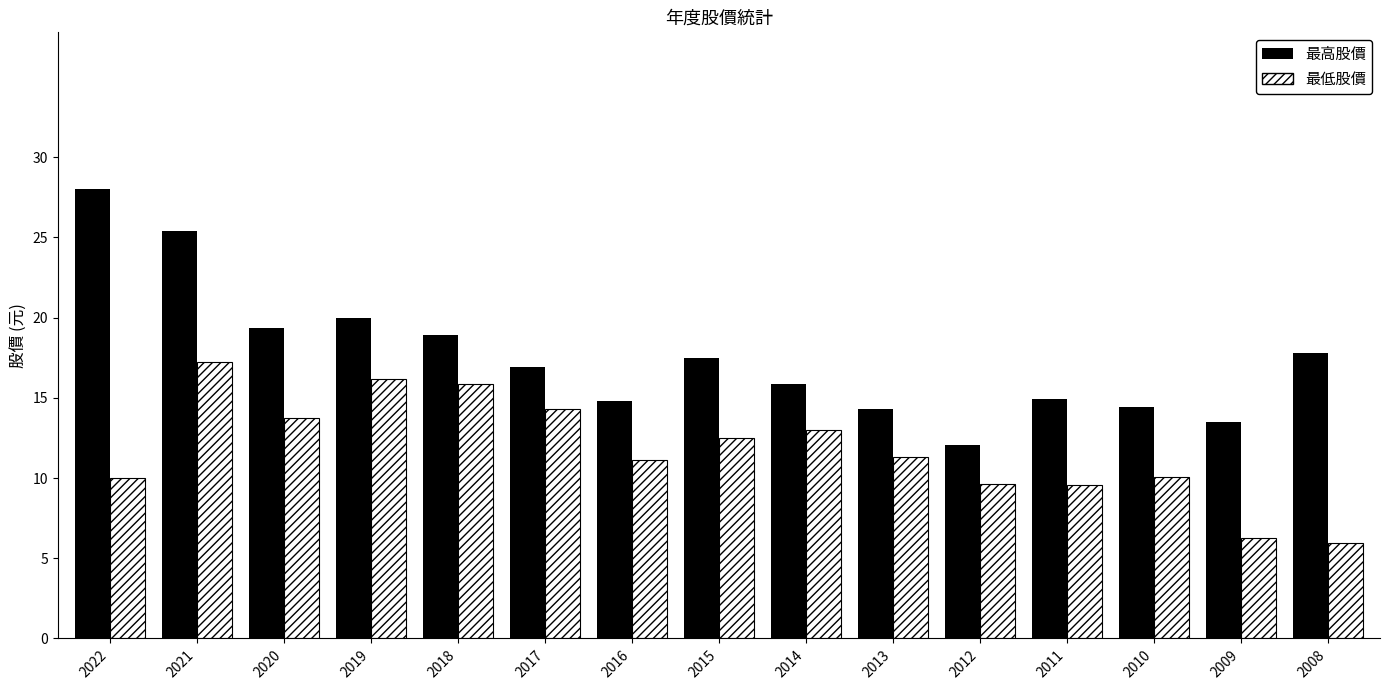

What is the value of the 最高股價 bar at the 4th from the left?

19.9